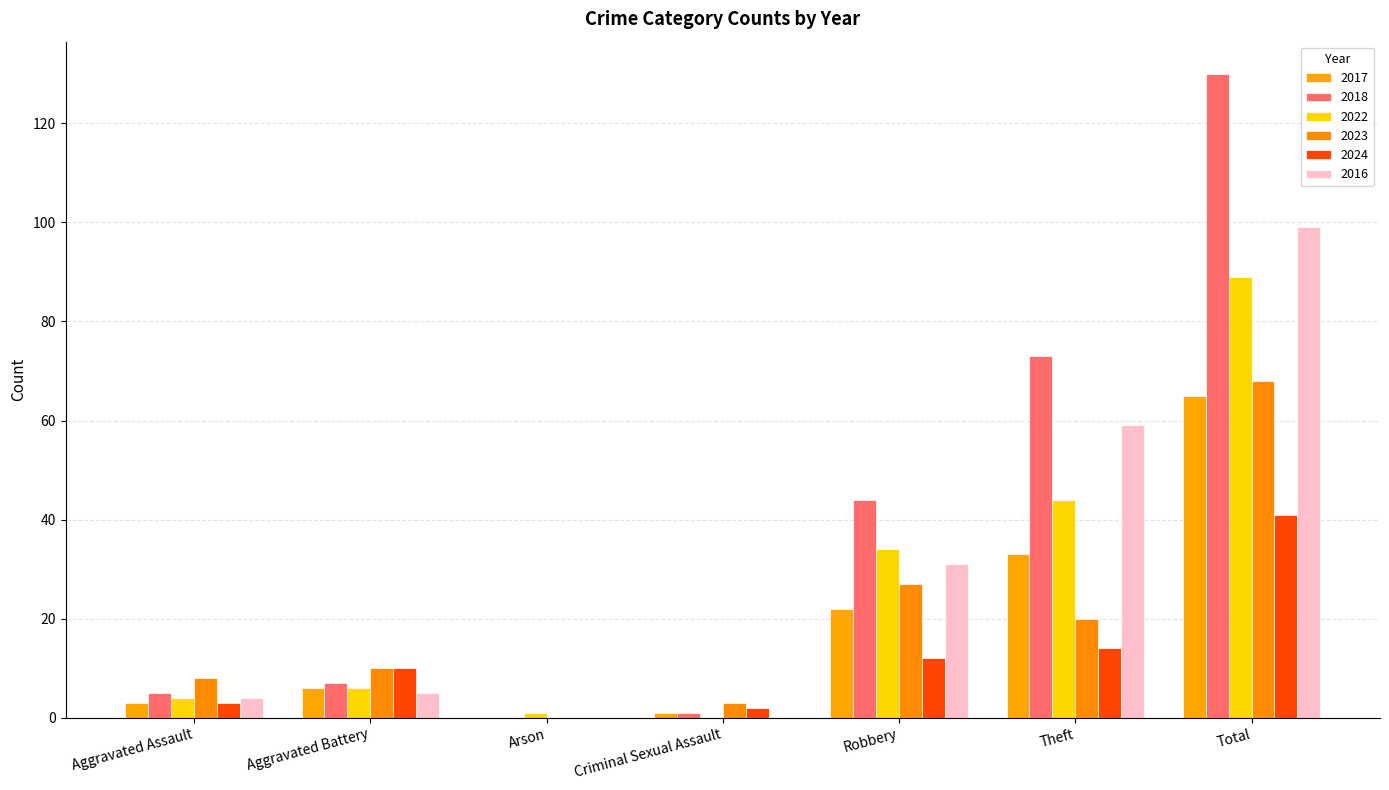

Reading left to right, extract all data points from this chart.

2017: 3	6	0	1	22	33	65
2018: 5	7	0	1	44	73	130
2022: 4	6	1	0	34	44	89
2023: 8	10	0	3	27	20	68
2024: 3	10	0	2	12	14	41
2016: 4	5	0	0	31	59	99